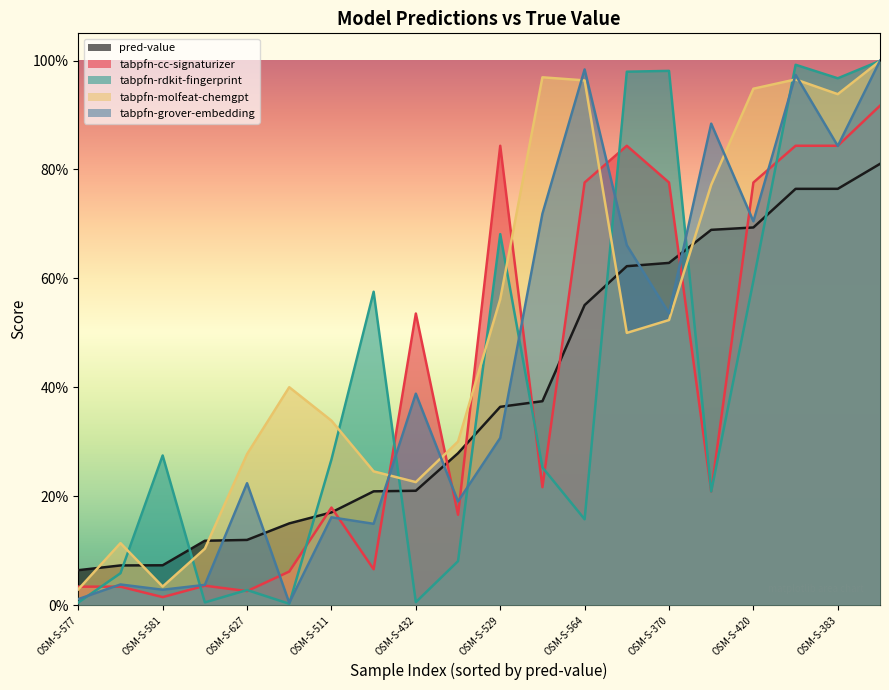

Which category has the highest value across all series?

OSM-S-381